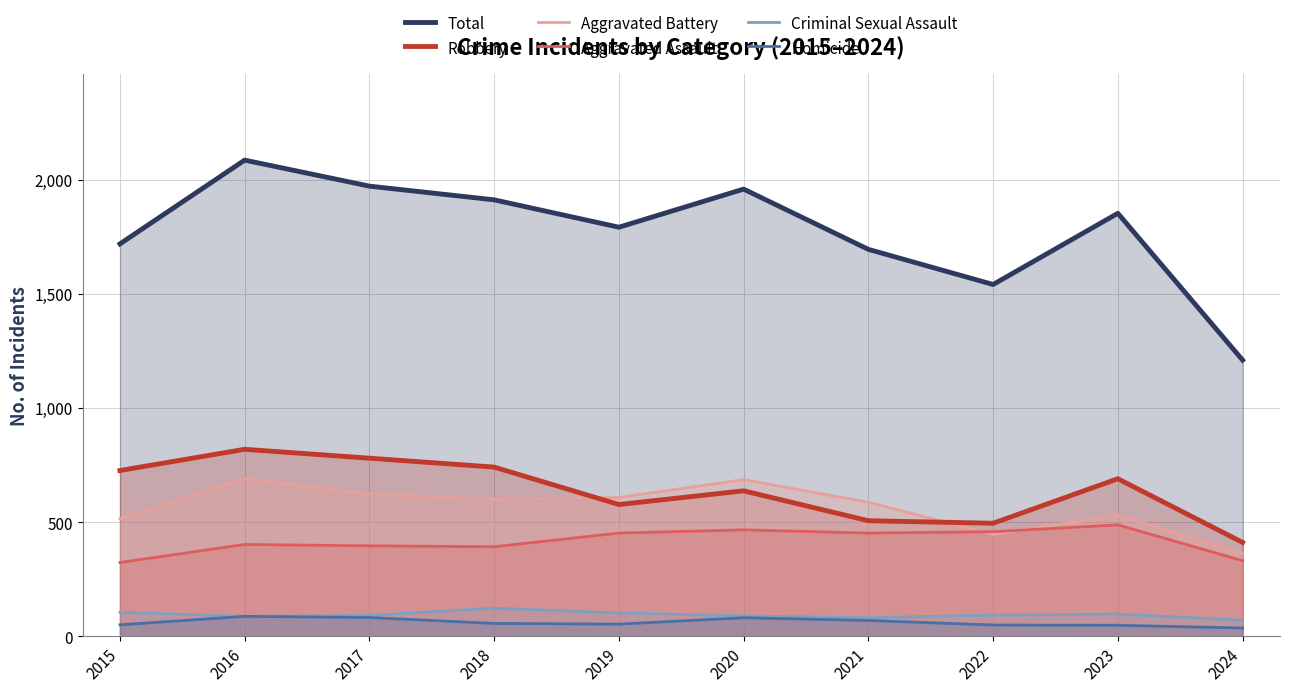

True or false: Homicide has more than 0 points higher than both neighbors.

True